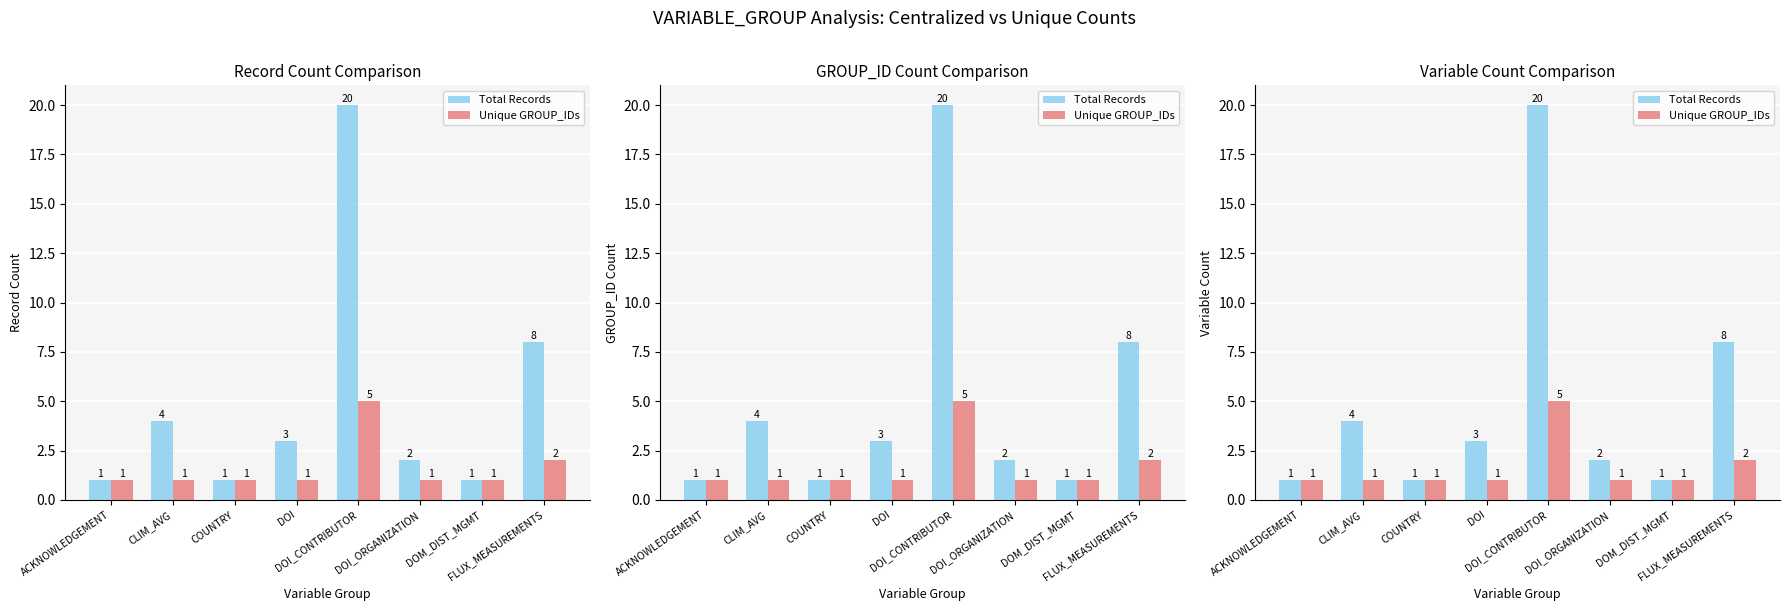

Reading left to right, list all the values displayed in this chart.

Total Records: ACKNOWLEDGEMENT=1	CLIM_AVG=4	COUNTRY=1	DOI=3	DOI_CONTRIBUTOR=20	DOI_ORGANIZATION=2	DOM_DIST_MGMT=1	FLUX_MEASUREMENTS=8
Unique GROUP_IDs: ACKNOWLEDGEMENT=1	CLIM_AVG=1	COUNTRY=1	DOI=1	DOI_CONTRIBUTOR=5	DOI_ORGANIZATION=1	DOM_DIST_MGMT=1	FLUX_MEASUREMENTS=2